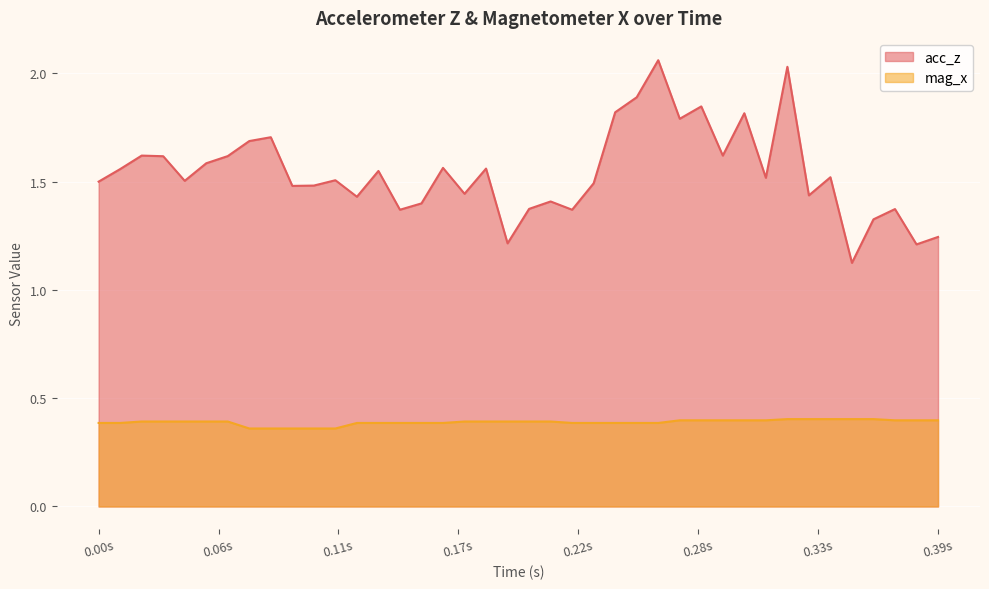

Which series has the largest total across all categories?

acc_z